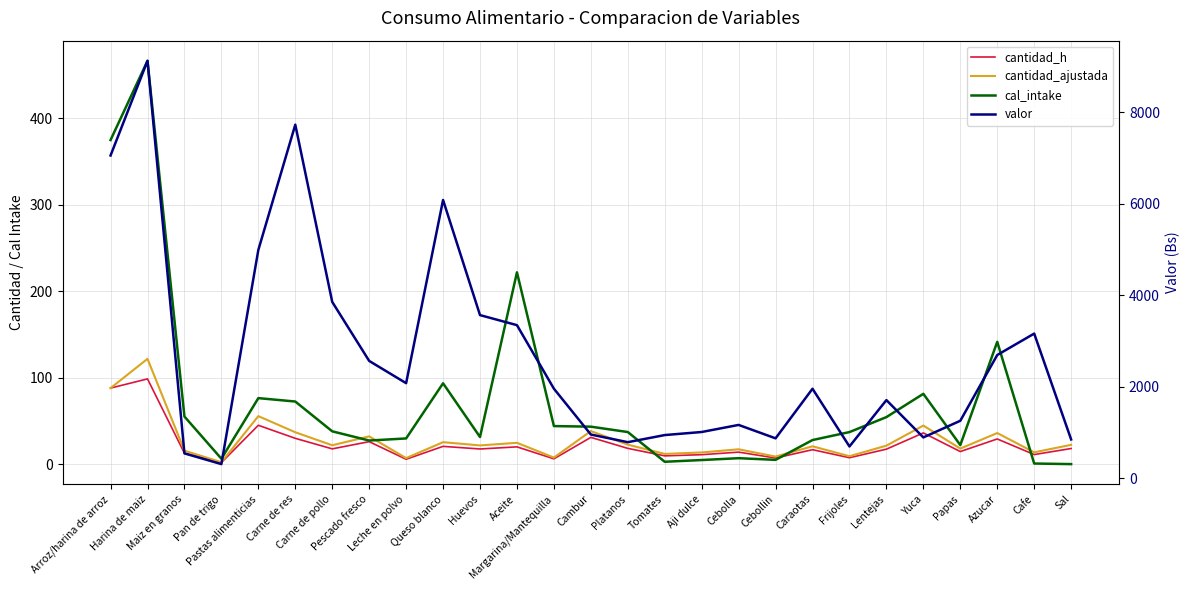

What is the difference between the maximum and second lowest values in the cantidad_ajustada series?

114.8